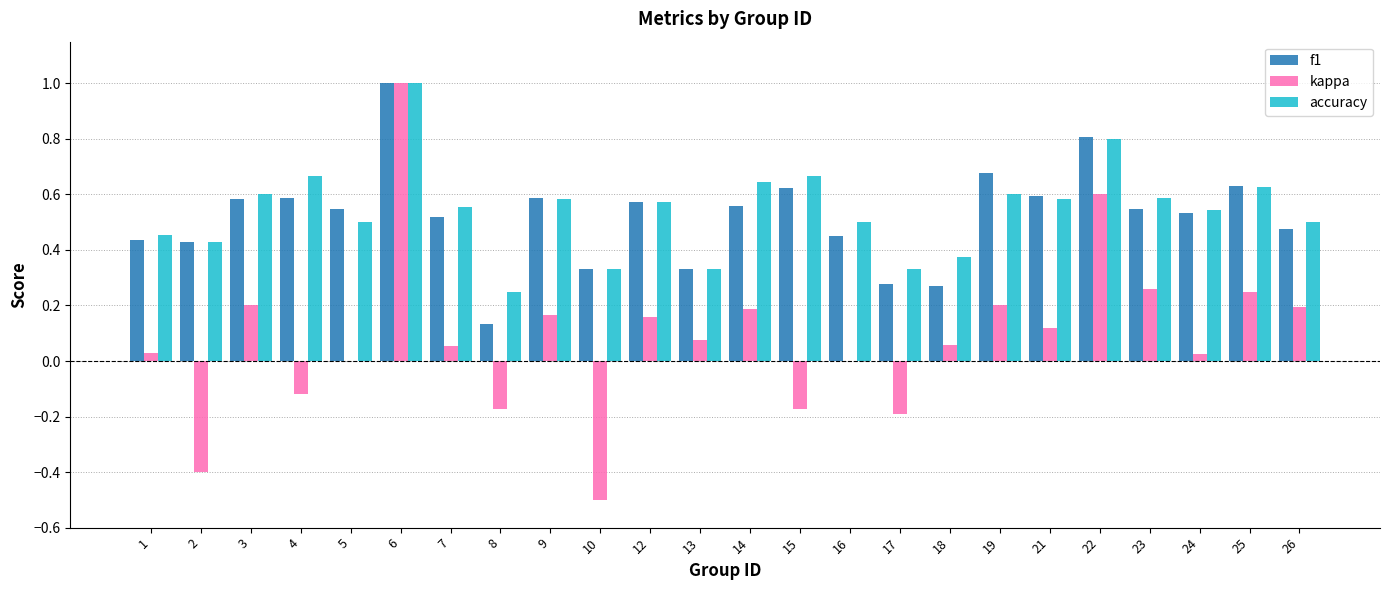

What is the sum of all f1 values?

12.5